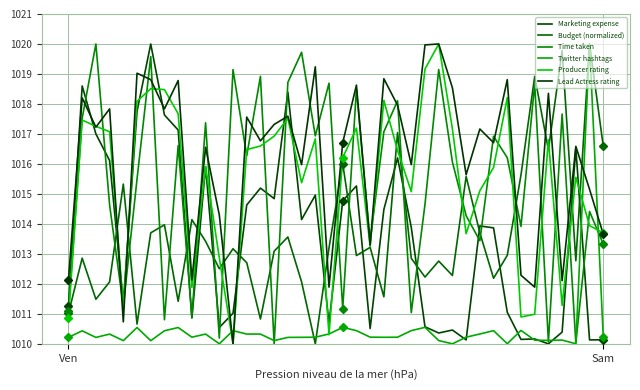

Reading left to right, transcribe all the data shown in this chart.

Marketing expense: 1011.3	1018.6	1017.0	1016.1	1011.4	1017.8	1020.0	1017.6	1017.1	1010.9	1015.9	1010.5	1011.0	1014.6	1015.2	1014.8	1018.4	1014.1	1015.0	1010.7	1014.8	1015.3	1010.5	1014.5	1016.2	1013.9	1010.6	1010.4	1010.5	1010.1	1013.9	1013.9	1011.1	1010.1	1010.2	1010.0	1010.4	1016.5	1010.1	1010.1
Budget (normalized): 1011.0	1012.9	1011.5	1012.1	1015.3	1010.7	1013.7	1014.0	1011.4	1014.1	1013.4	1012.5	1013.2	1012.7	1010.8	1013.1	1013.6	1012.1	1010.0	1013.2	1016.0	1012.9	1013.2	1011.6	1017.0	1012.9	1012.2	1012.8	1012.3	1015.6	1013.7	1012.2	1012.9	1015.6	1018.9	1016.5	1019.8	1012.8	1020.0	1016.6
Time taken: 1011.1	1017.5	1020.0	1014.6	1011.2	1015.5	1019.6	1010.8	1016.6	1010.9	1017.4	1010.2	1019.1	1016.3	1018.9	1010.0	1018.7	1019.7	1016.9	1018.7	1011.2	1018.5	1013.4	1017.1	1018.1	1011.0	1014.7	1019.1	1016.1	1014.3	1013.4	1016.9	1016.2	1013.9	1018.7	1010.1	1017.7	1010.0	1014.4	1013.3
Twitter hashtags: 1010.2	1010.4	1010.2	1010.3	1010.1	1010.5	1010.1	1010.4	1010.5	1010.2	1010.3	1010.0	1010.4	1010.3	1010.3	1010.1	1010.2	1010.2	1010.2	1010.3	1010.5	1010.4	1010.2	1010.2	1010.2	1010.4	1010.5	1010.1	1010.0	1010.2	1010.3	1010.4	1010.0	1010.4	1010.1	1010.1	1010.1	1010.0	1020.0	1010.2
Producer rating: 1010.9	1017.5	1017.3	1017.1	1011.2	1018.1	1018.5	1018.5	1017.7	1011.9	1015.9	1012.9	1010.0	1016.5	1016.6	1016.9	1017.5	1015.4	1016.8	1010.3	1016.2	1017.2	1013.3	1018.1	1016.4	1015.1	1019.2	1020.0	1017.2	1013.7	1015.1	1015.9	1018.2	1010.9	1011.0	1016.8	1011.3	1015.6	1013.9	1013.7
Lead Actress rating: 1012.1	1018.2	1017.2	1017.8	1010.7	1019.0	1018.8	1017.8	1018.8	1012.1	1016.6	1014.3	1010.0	1017.6	1016.8	1017.3	1017.6	1016.0	1019.2	1011.9	1016.7	1018.6	1013.3	1018.8	1018.0	1016.0	1020.0	1020.0	1018.5	1015.6	1017.2	1016.7	1018.8	1012.3	1011.9	1018.4	1012.1	1016.6	1015.2	1013.7